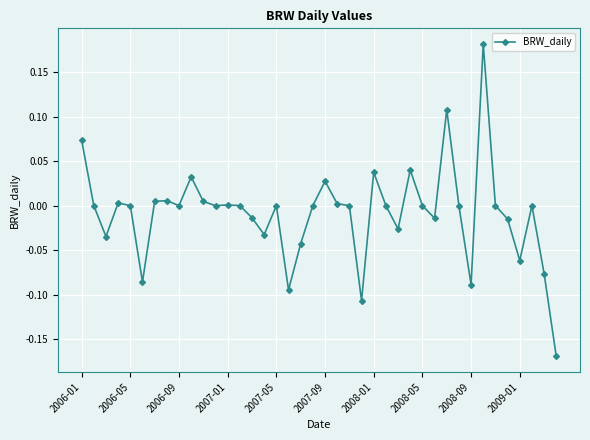

True or false: the data has more than 2 interior local peaks.

True